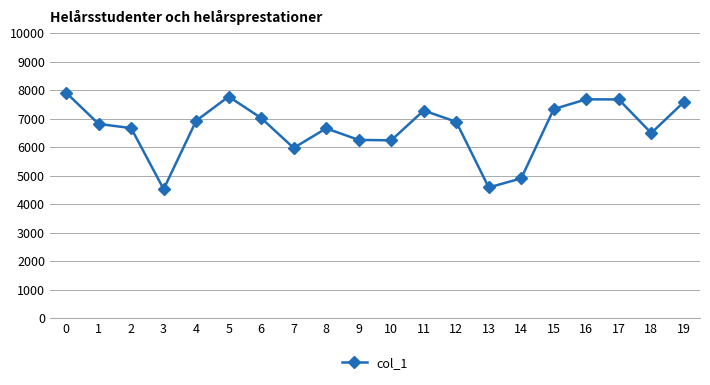

What is the maximum value shown in the chart?

7914